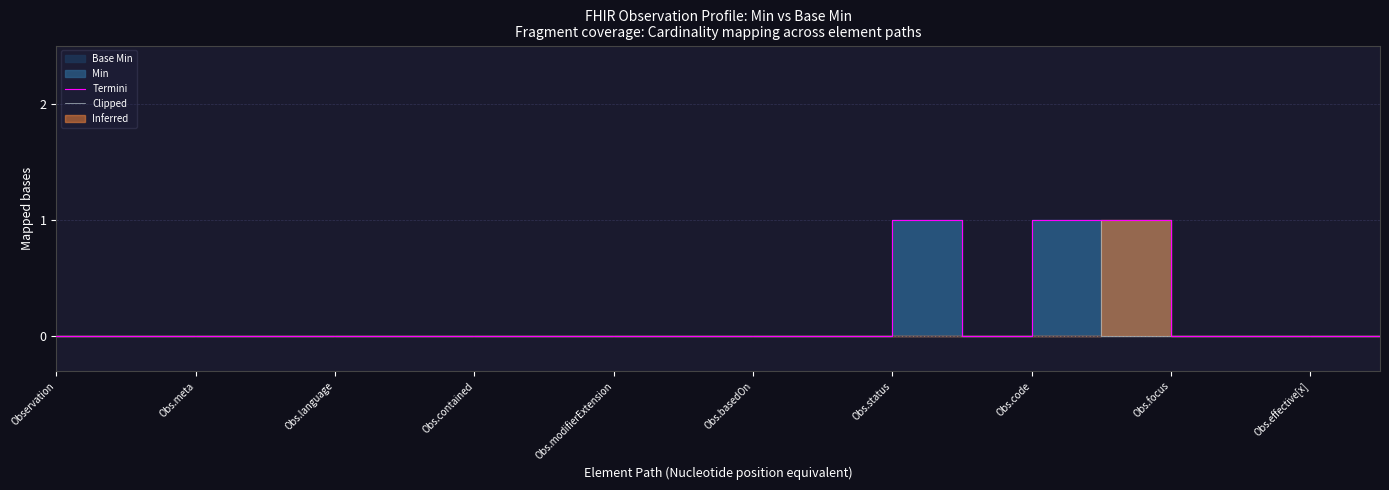

True or false: Clipped and Termini cross at least once.

False